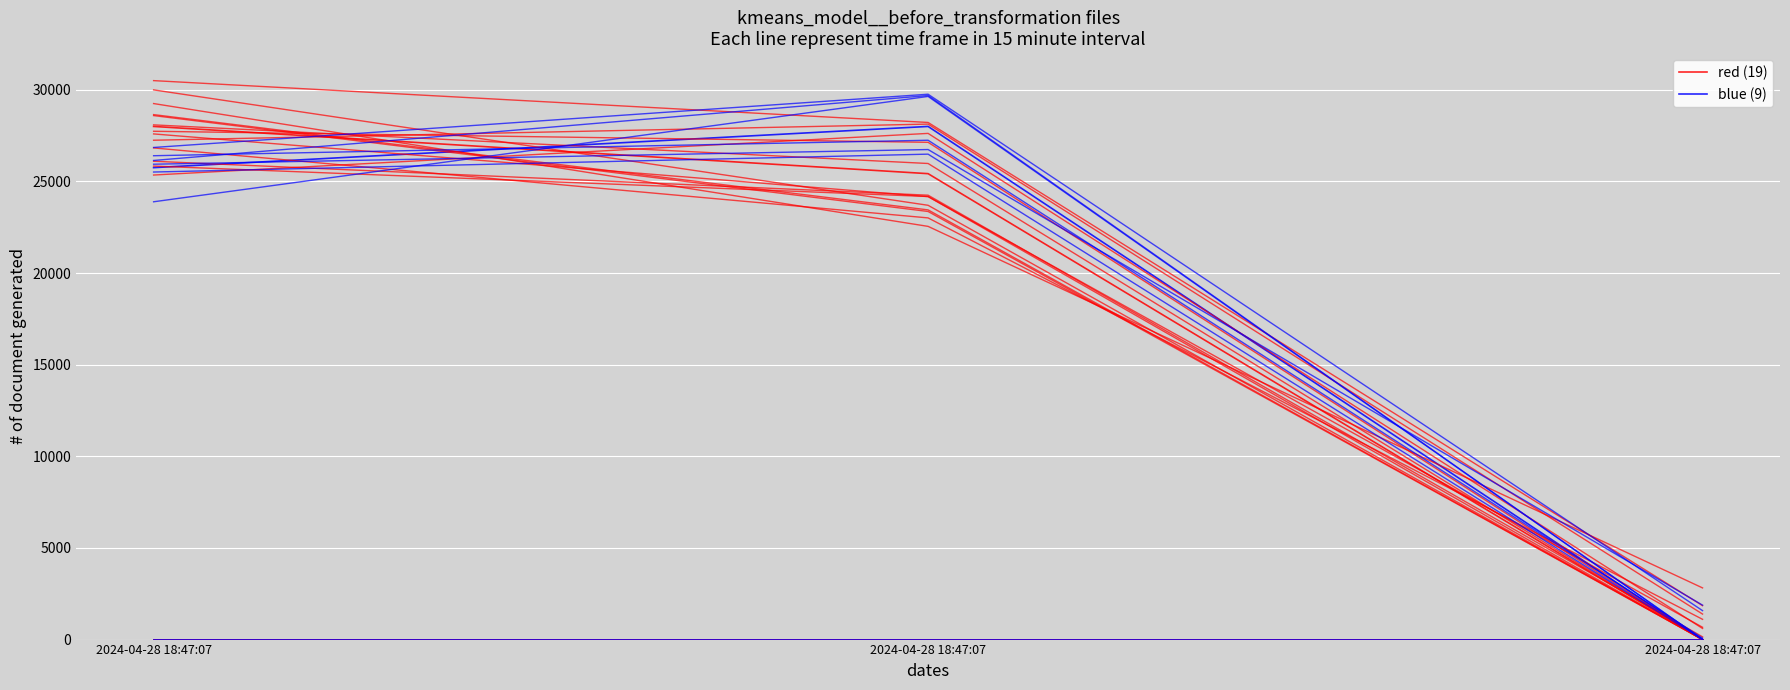

Is this an area chart (filled region under the line)?

No